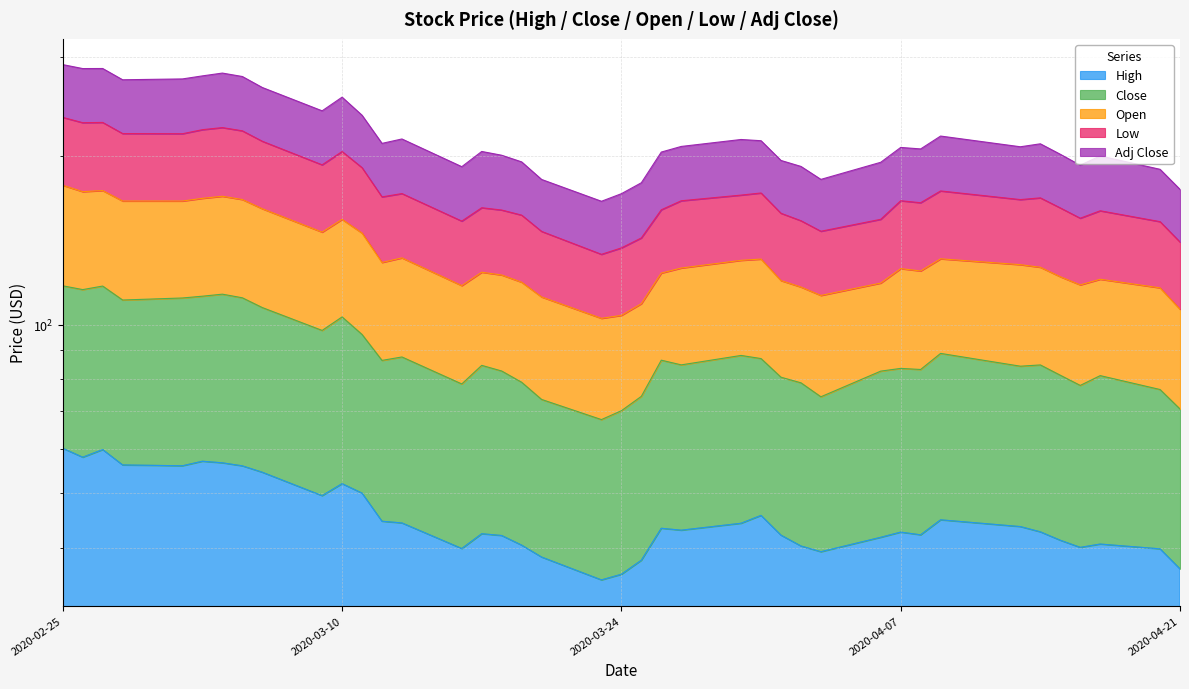

At which category is the sum across all series the highest?

2020-02-25